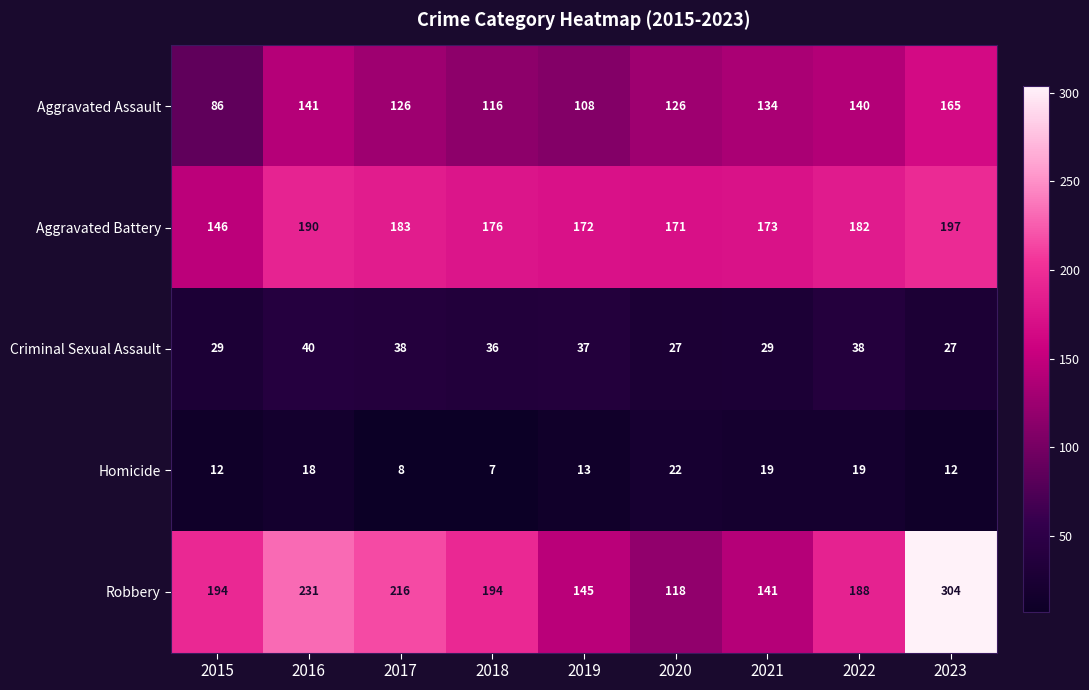

Rank the series by their maximum value, from lowest to highest.

Homicide, Criminal Sexual Assault, Aggravated Assault, Aggravated Battery, Robbery